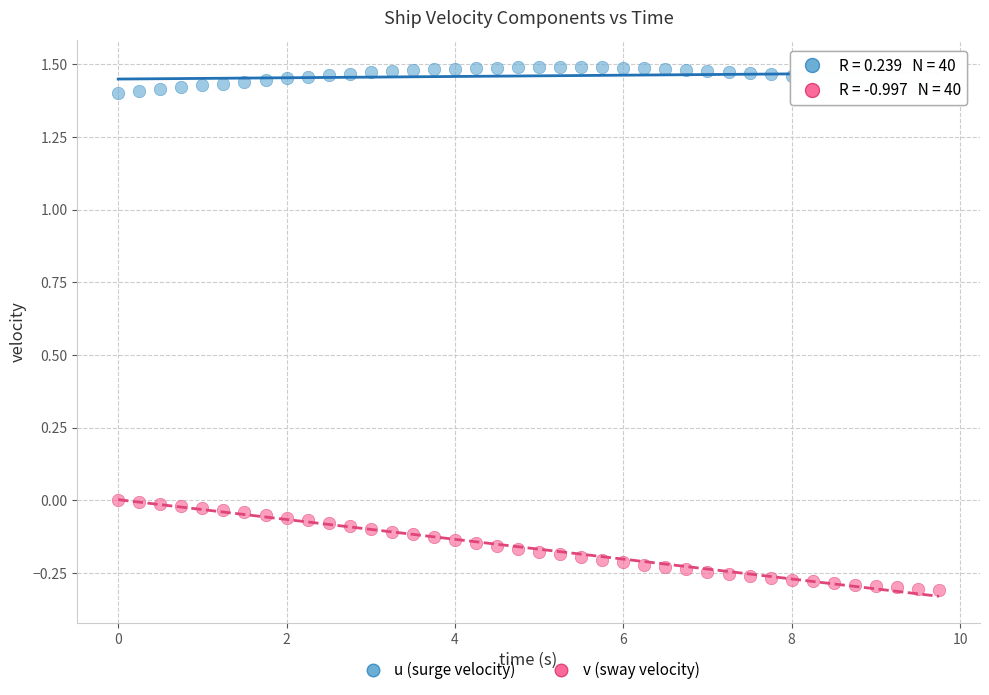

Across all data points, what is the range of X values (max minus min)?

9.8